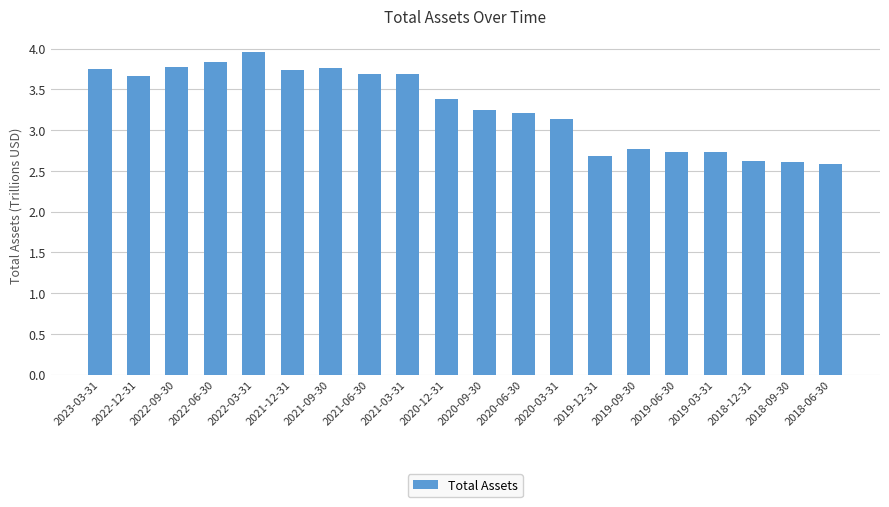

How many series are shown in this chart?

1